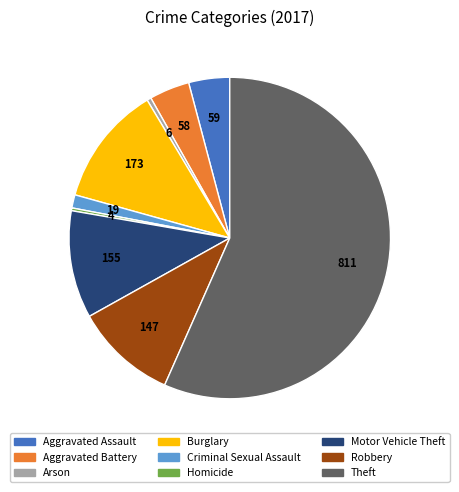

The Aggravated Battery slice represents 4% of the pie. True or false?

True